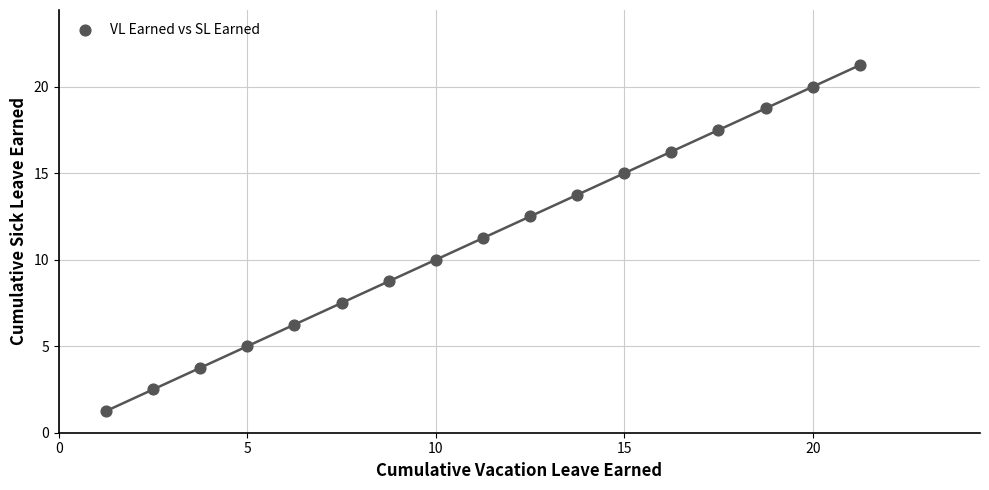

What is the range of X values (max minus min)?

20.0